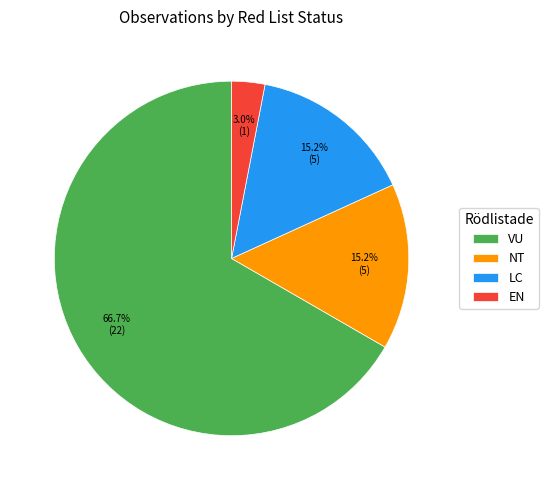

True or false: NT accounts for 15% of the total.

True